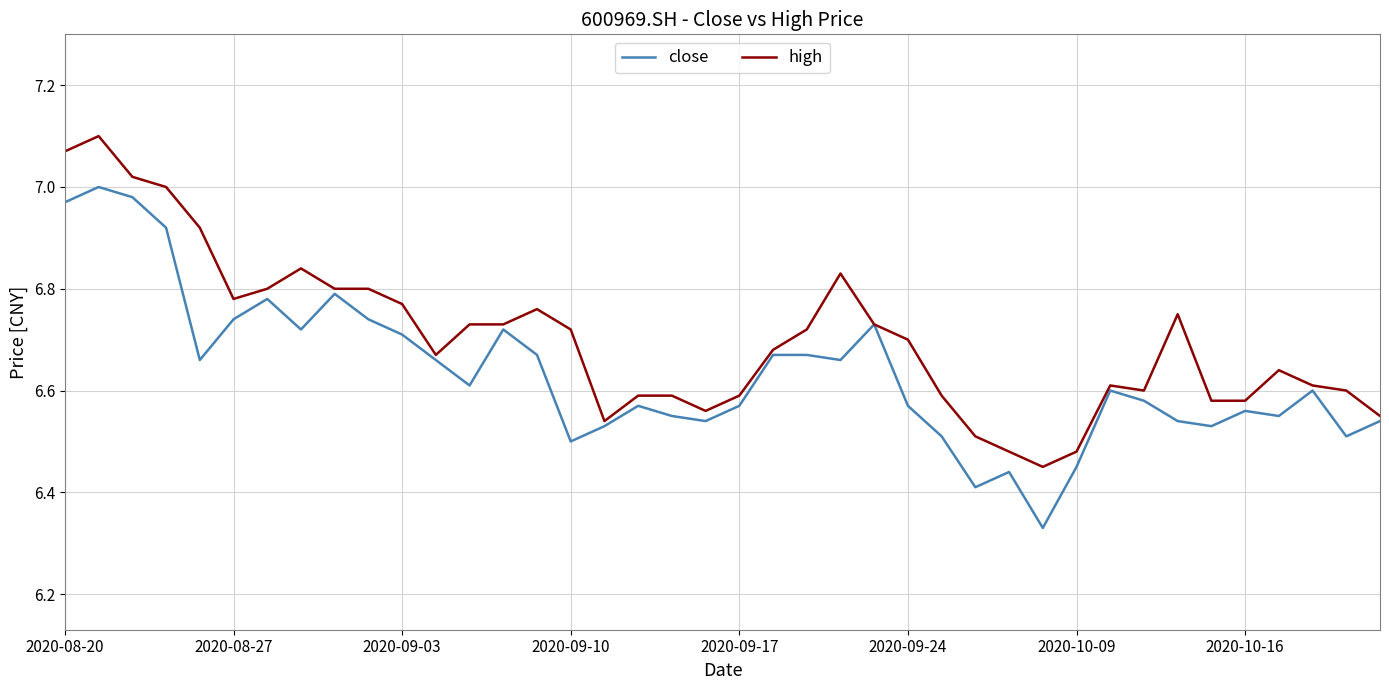

List the series in order of their overall mean, highest first.

high, close